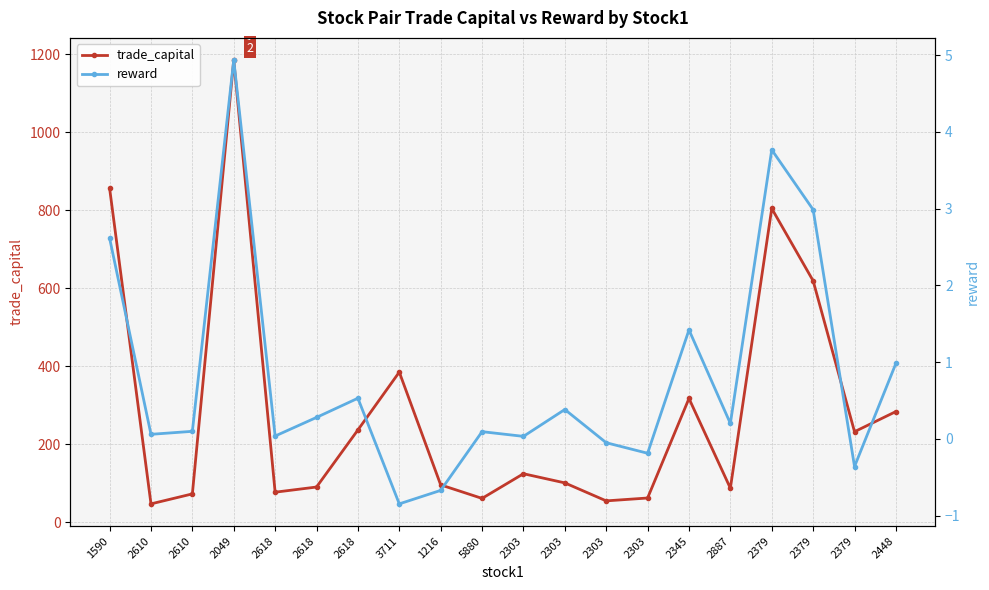

How many interior local valleys does the trade_capital series have?

6